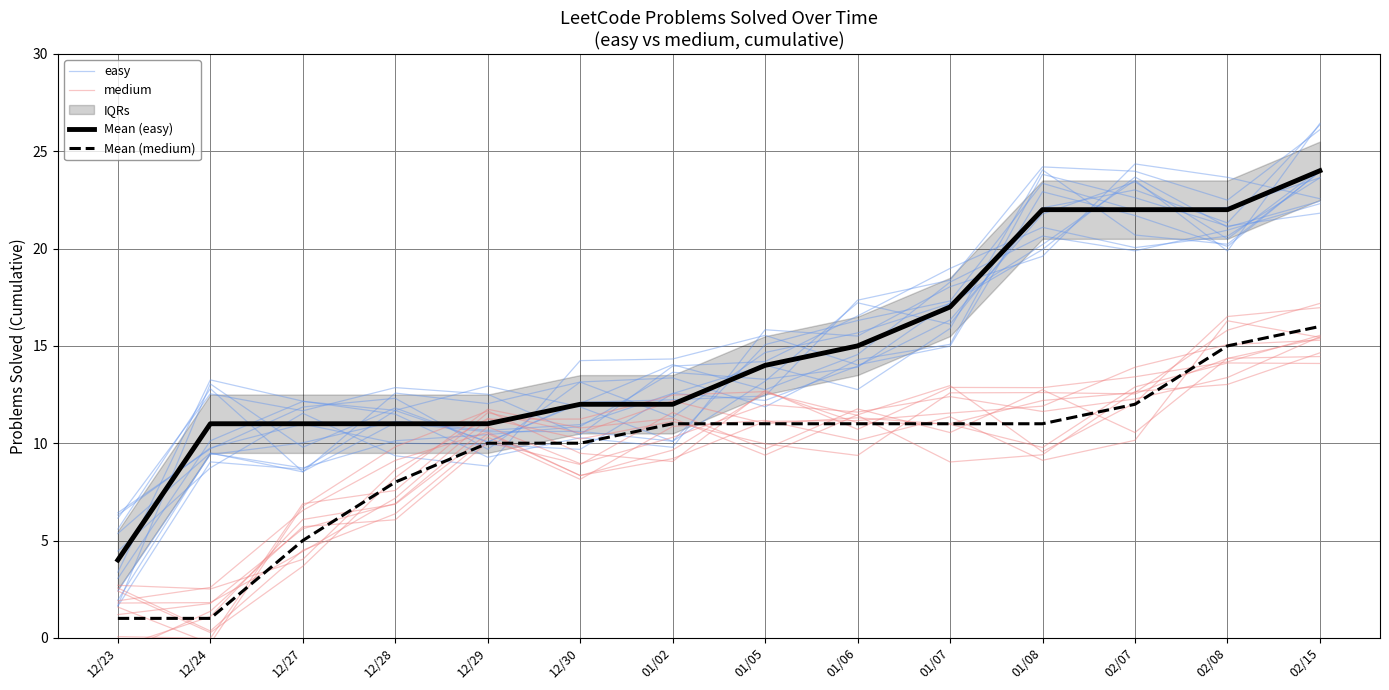

At which label does Mean (medium) first exceed 11?

02/07